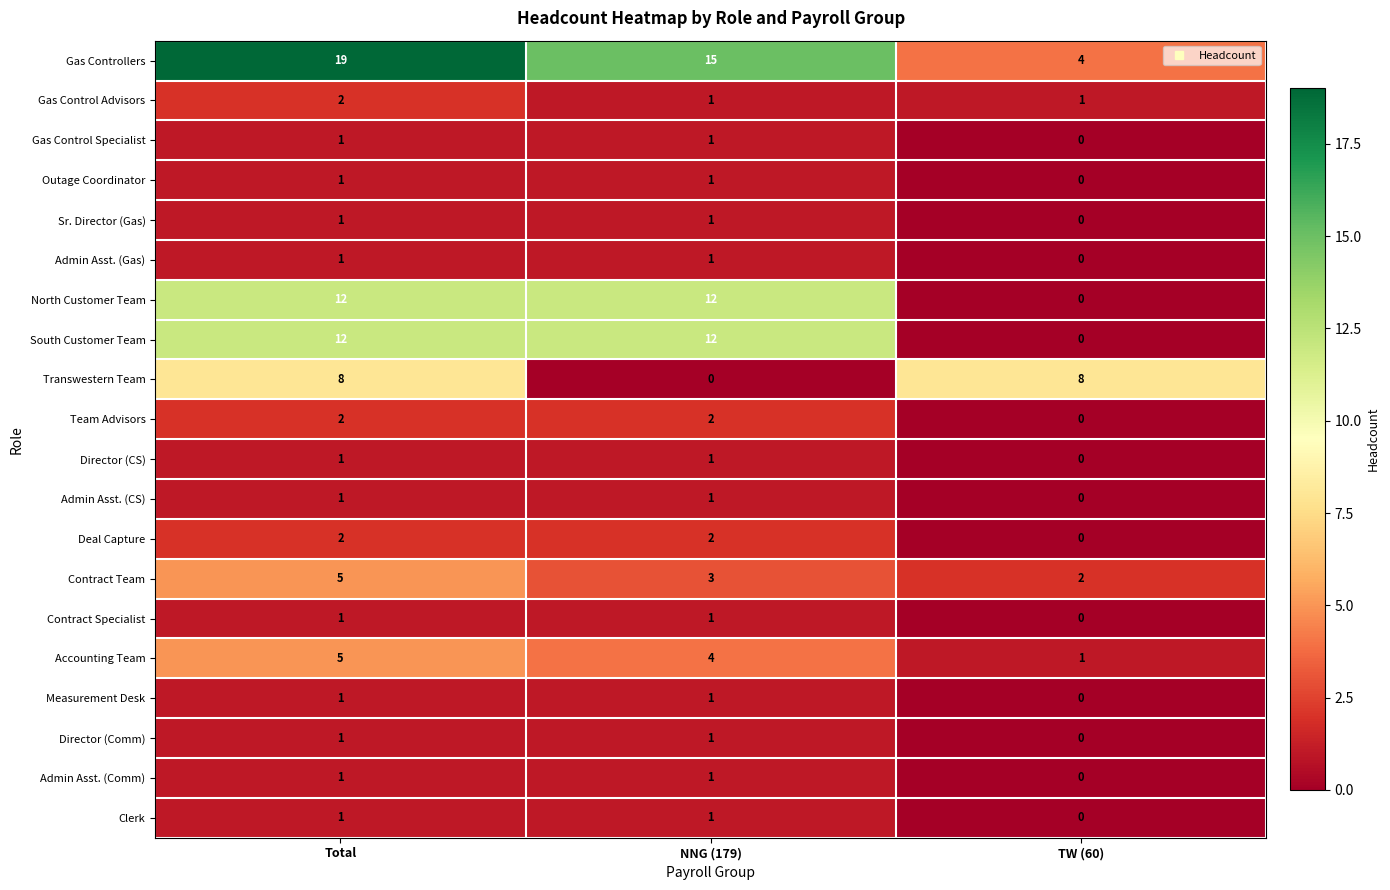

What is the maximum value shown in the chart?

19